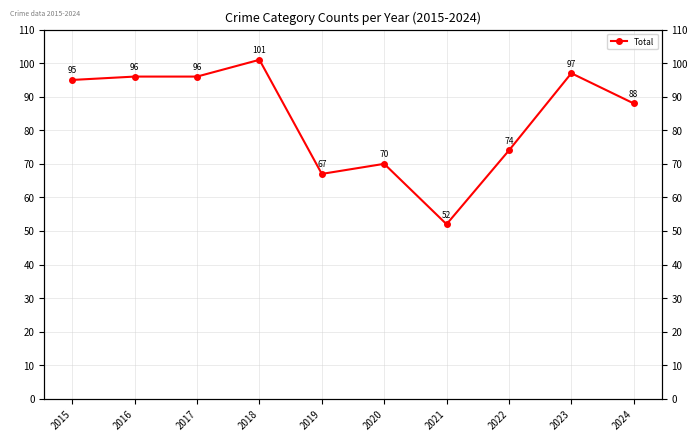

What is the sum of the values at 2022 and 2016?

170